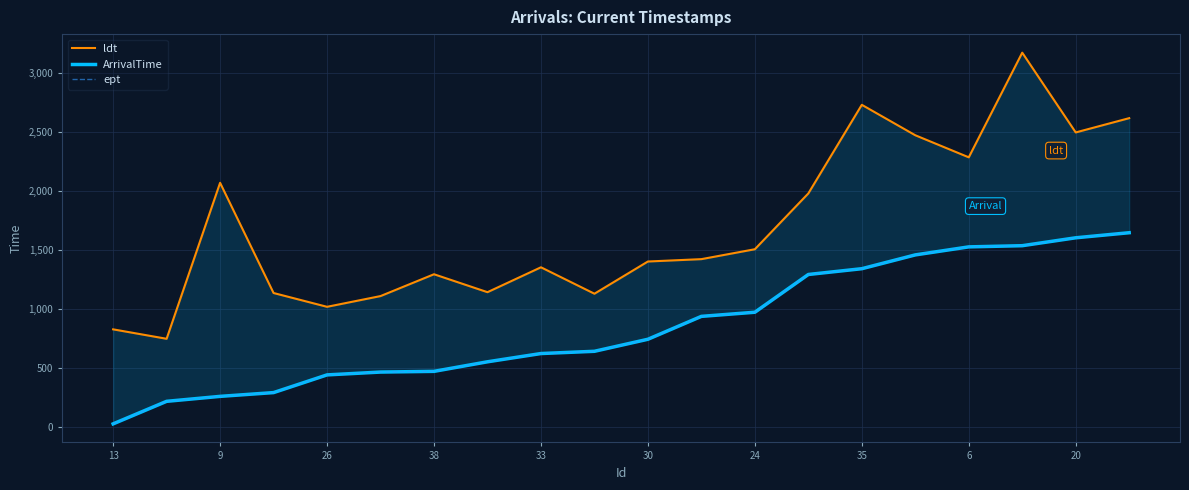

Reading left to right, extract all data points from this chart.

ldt: 825	745	2067	1133	1016	1107	1292	1140	1351	1127	1400	1420	1504	1977	2728	2470	2283	3170	2494	2615
ArrivalTime: 24	215	257	289	439	463	469	550	620	639	741	935	970	1290	1339	1456	1524	1534	1601	1644
ept: 24	215	257	289	439	463	469	550	620	639	741	935	970	1290	1339	1456	1524	1534	1601	1644